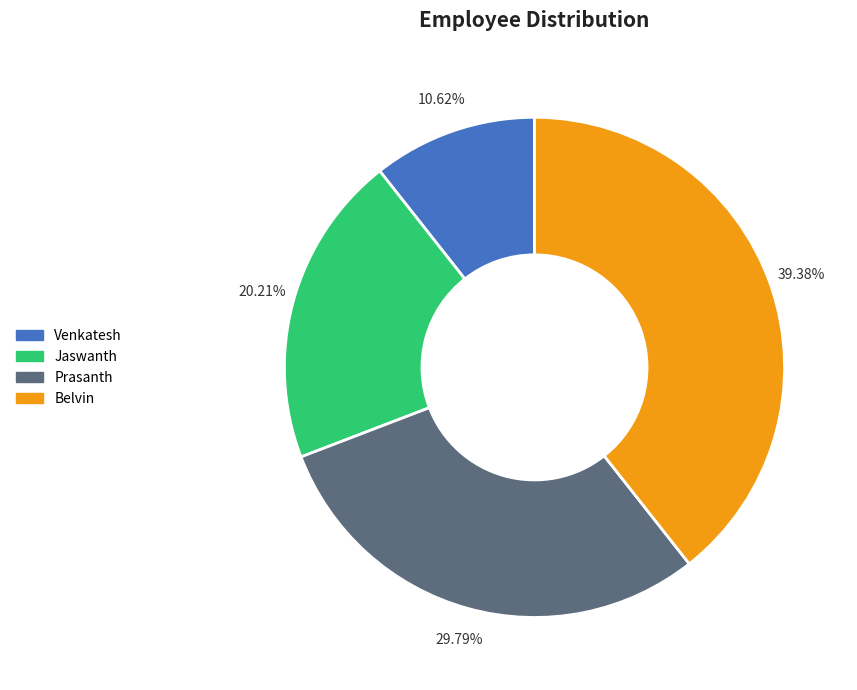

Combined, what portion of the pie is Jaswanth and Belvin?

59.6%